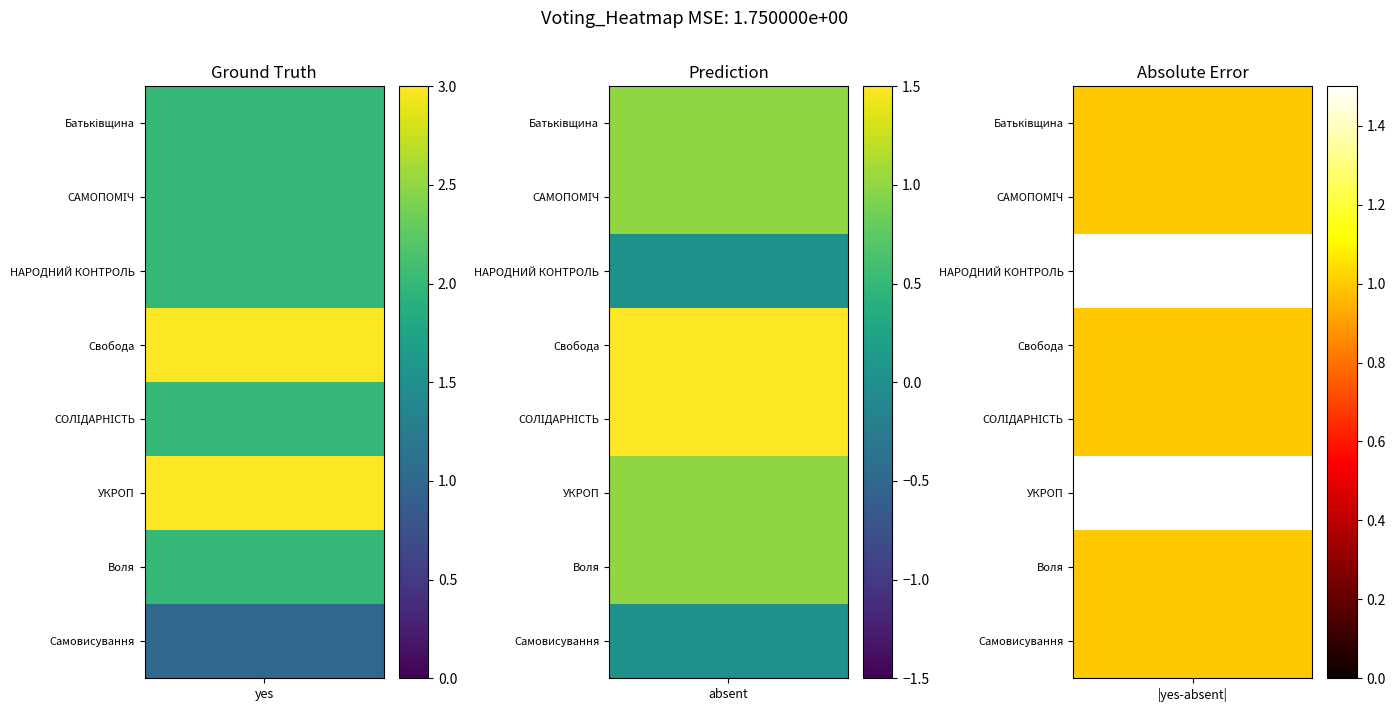

True or false: СОЛІДАРНІСТЬ has a value of 2 at yes.

True